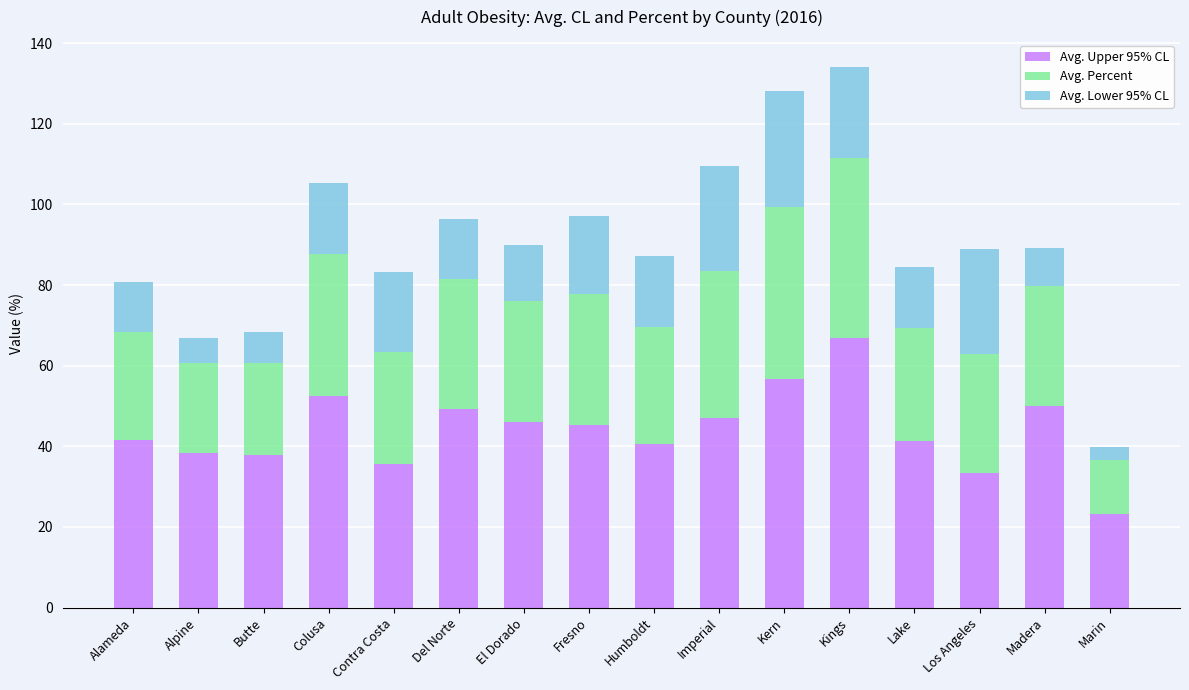

Which category has the highest value in the Avg. Upper 95% CL series?

Kings